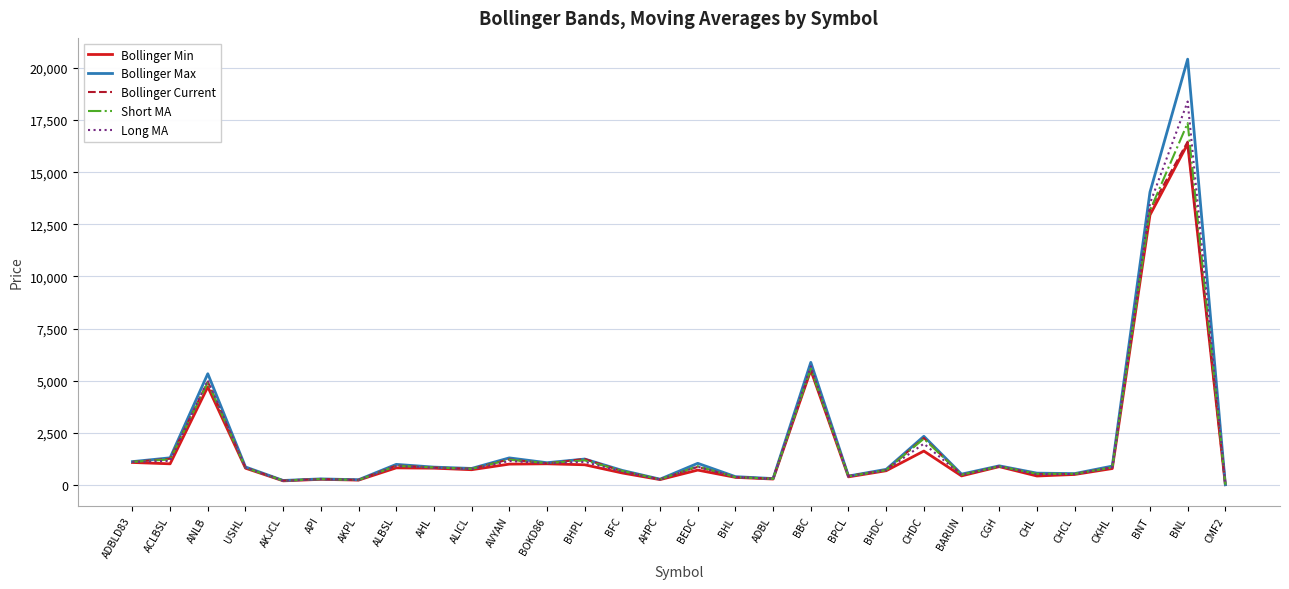

What is the approximate value of Bollinger Max at CGH?

913.2